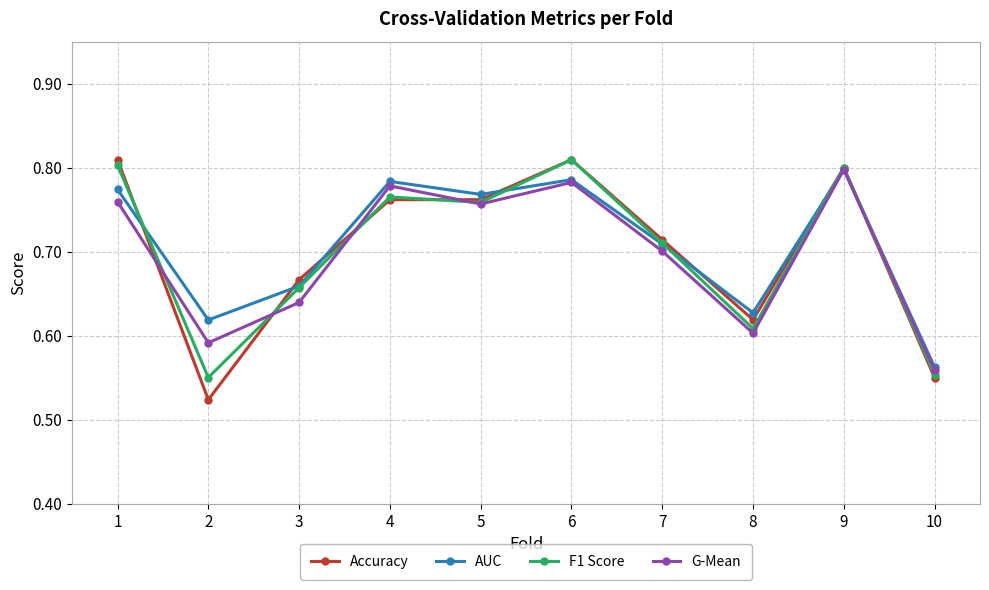

Where is Accuracy nearest to the value 0?

2